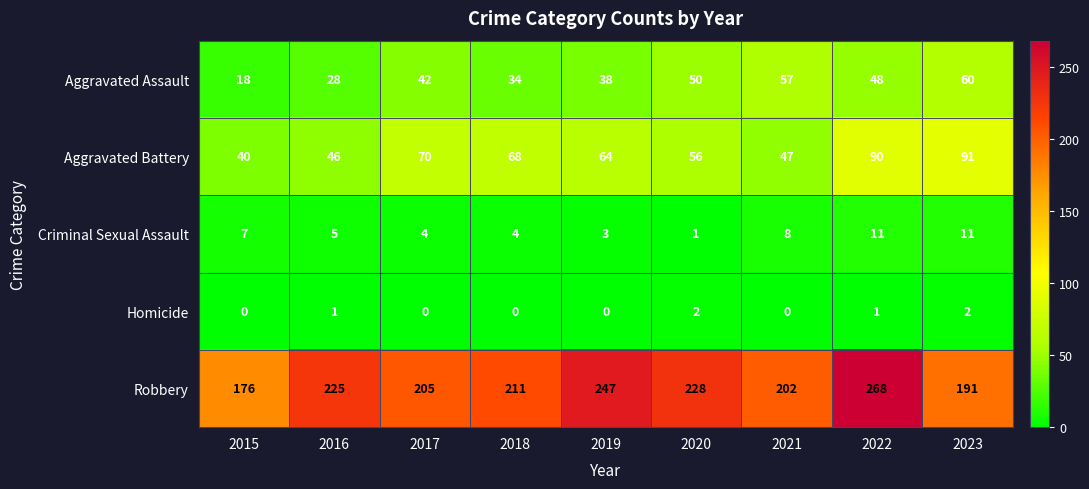

Is it true that Robbery equals 228 at 2020?

True